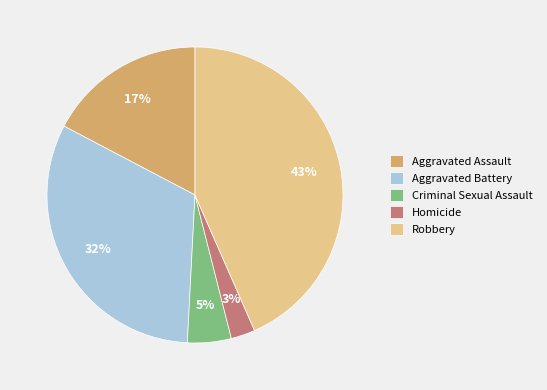

How many segments does this pie chart have?

5